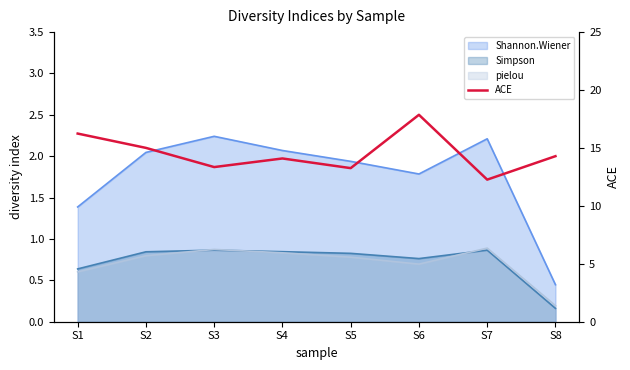

What is the value of the 4th point from the left?

14.1